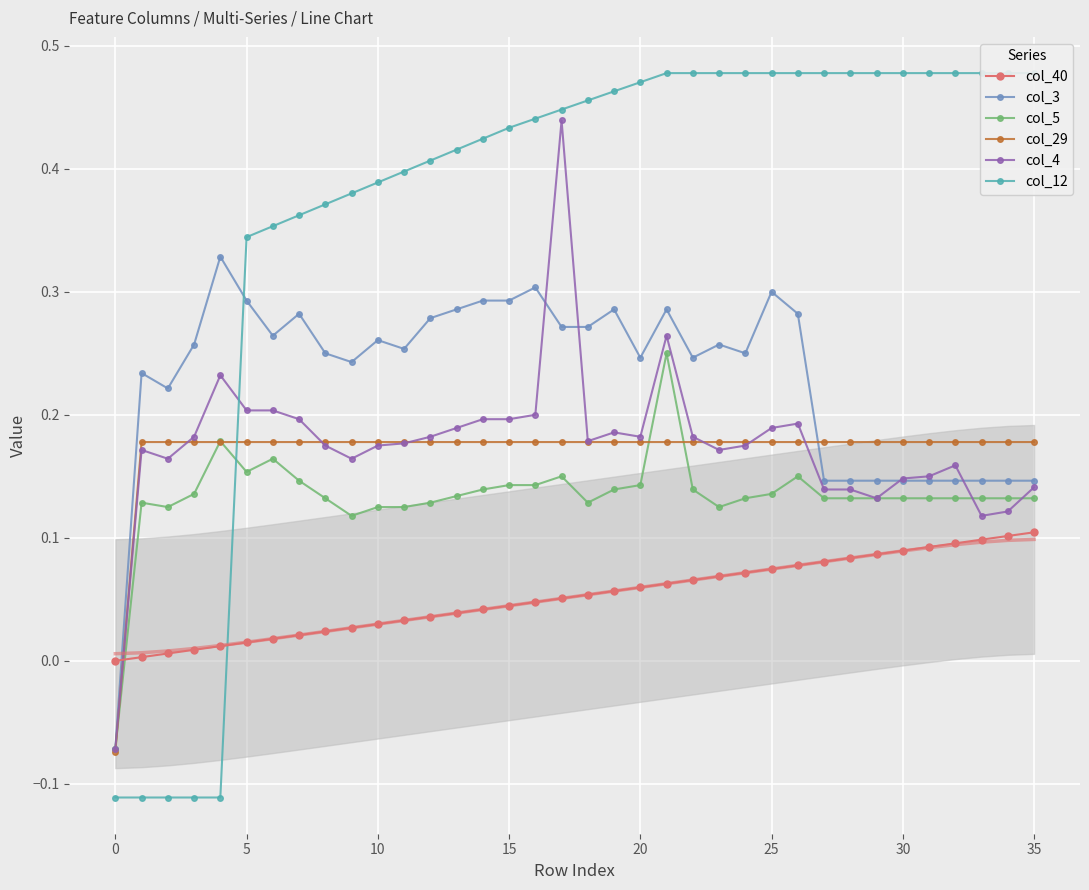

At 32, list the series in order from largest to smallest.

col_12, col_29, col_4, col_3, col_5, col_40